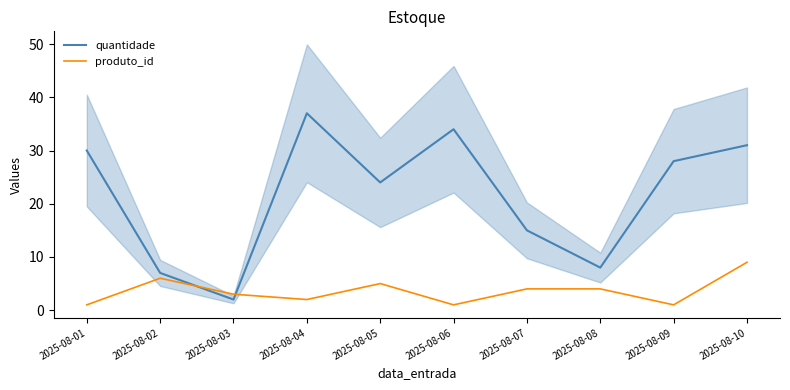

At how many categories does at least one series exceed 14?

7